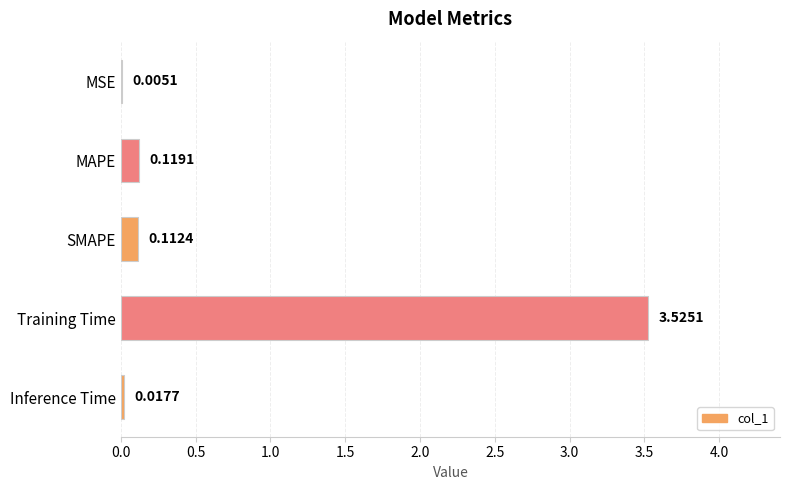

Where is the data nearest to the value 1?

MAPE